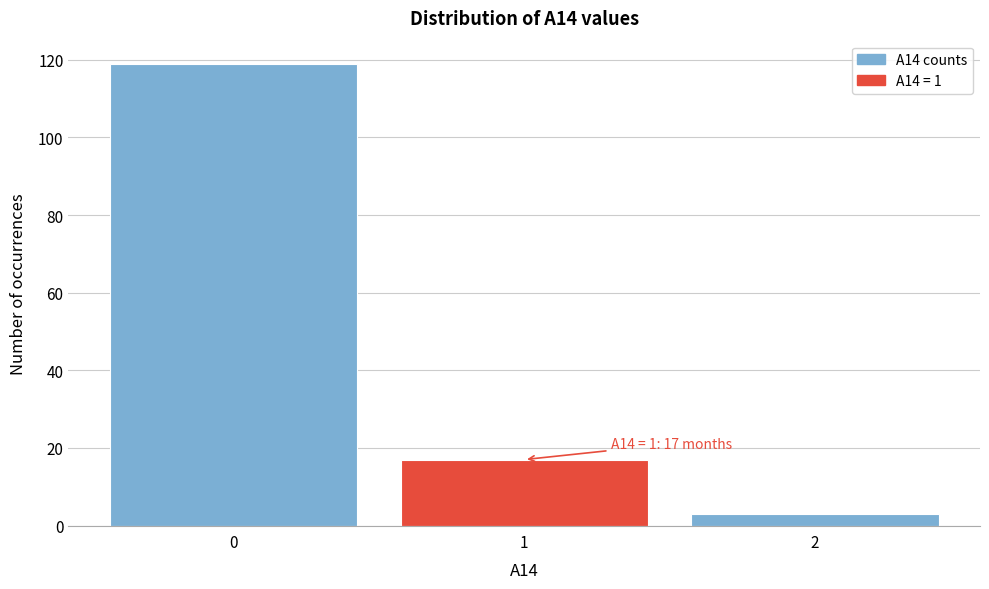

Over which range of the x-axis is the bar tallest?

-0.5 to 0.5